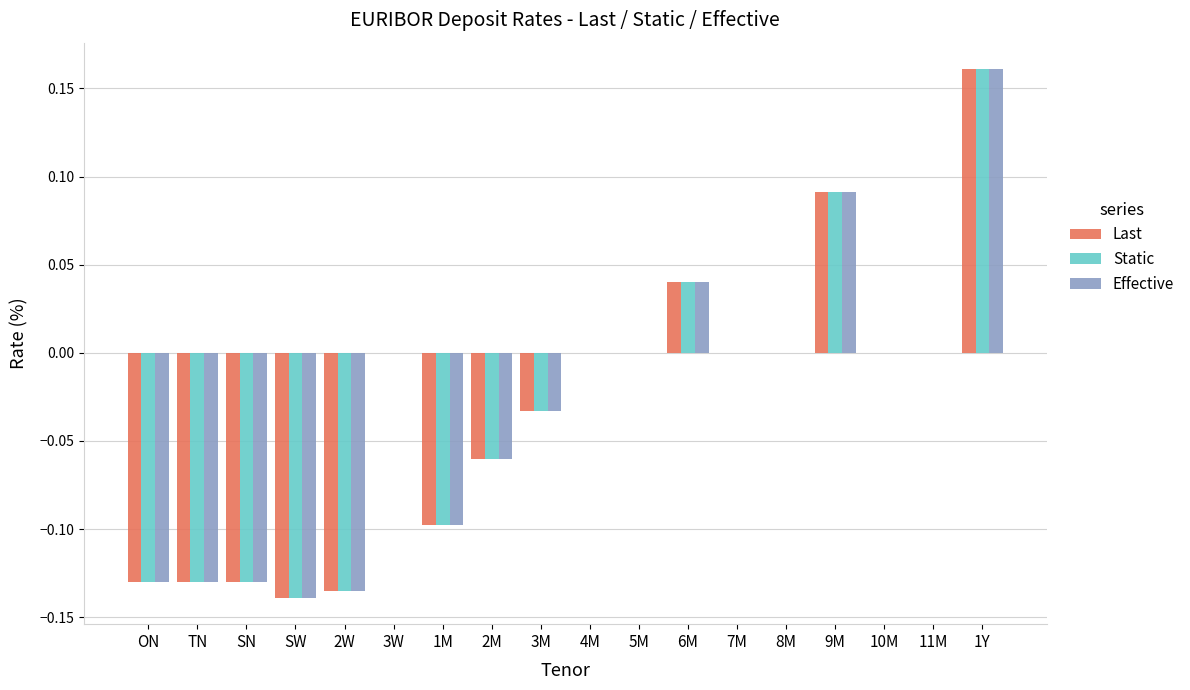

The Static series shows -0.1 at 2W. True or false?

True